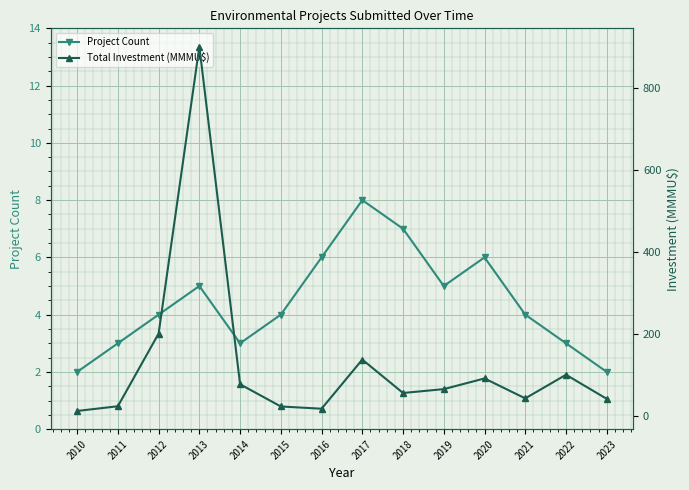

At which category does Project Count reach its first local valley?

2014